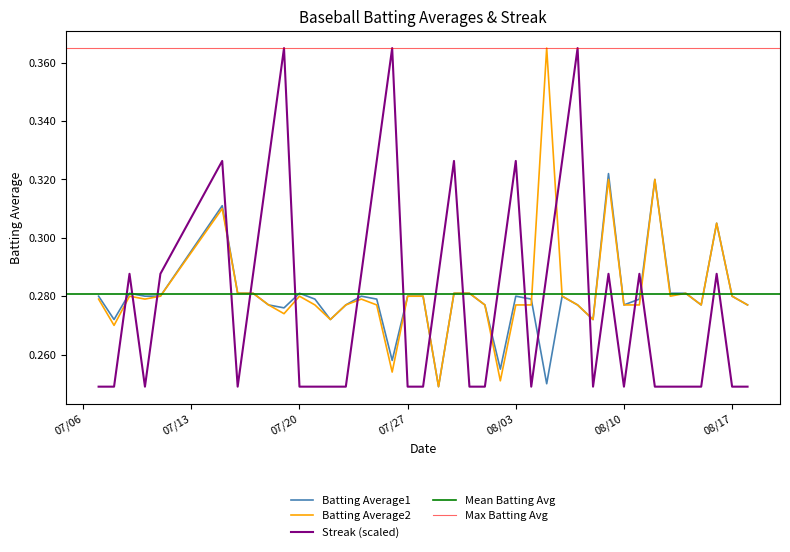

What is the maximum value shown in the chart?

0.4